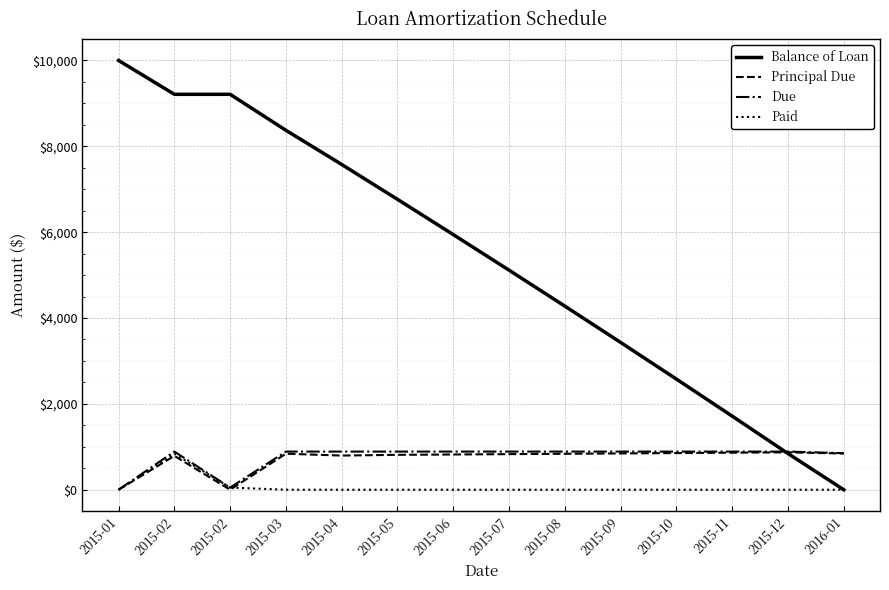

What are all the series names shown in the legend?

Balance of Loan, Principal Due, Due, Paid